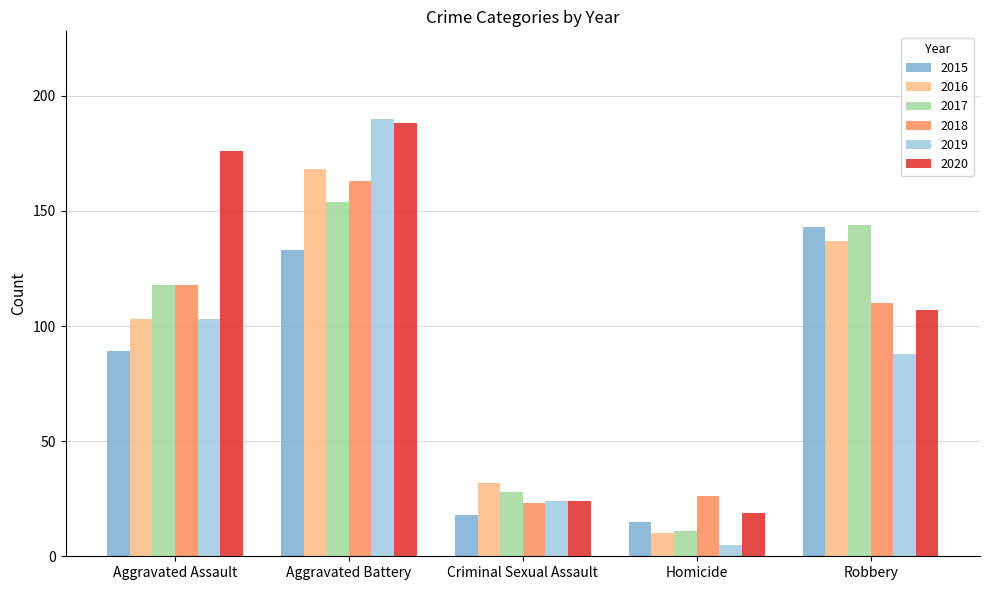

The value of 2017 at Aggravated Battery is 154. True or false?

True